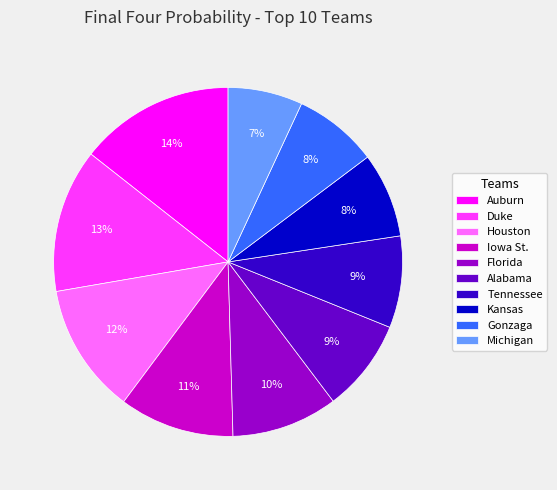

True or false: Duke accounts for 19% of the total.

False